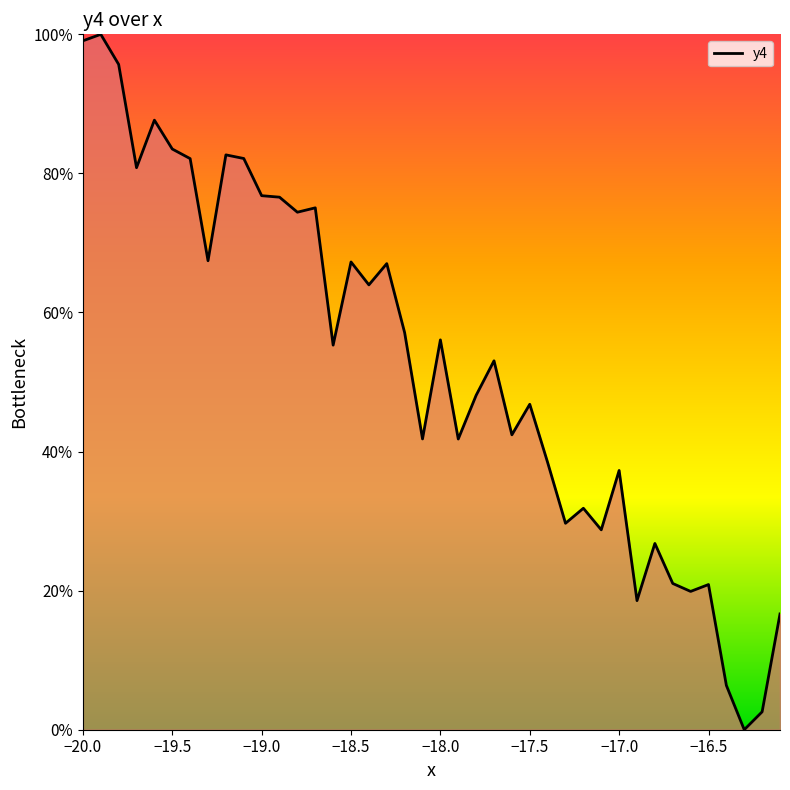

What is the maximum value shown in the chart?

100.0